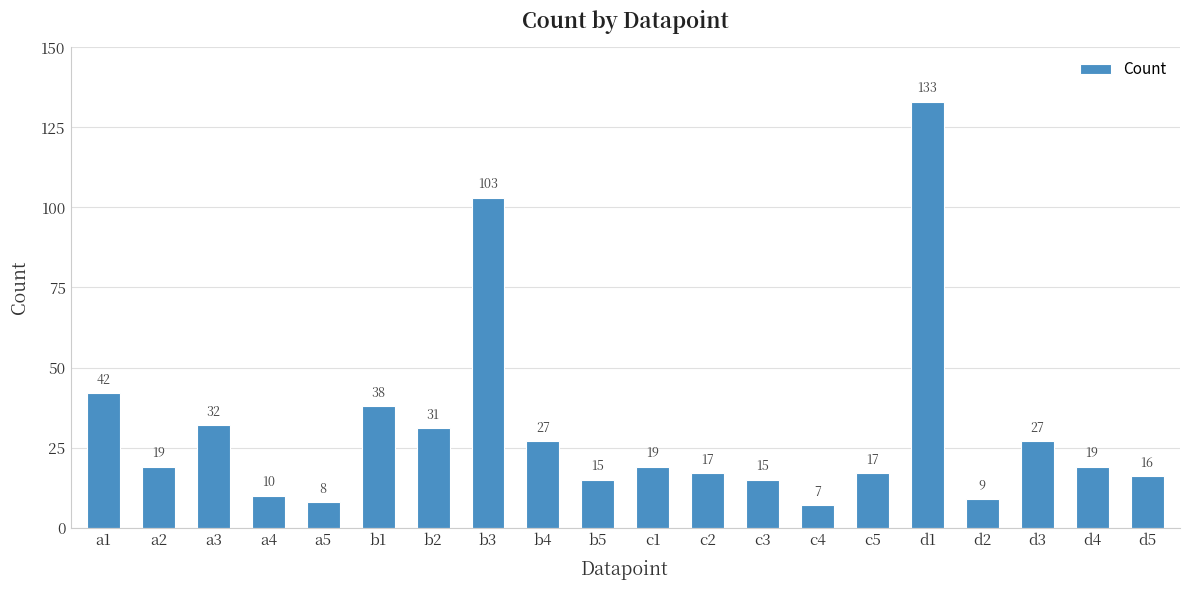

Which category has the highest value across all series?

d1